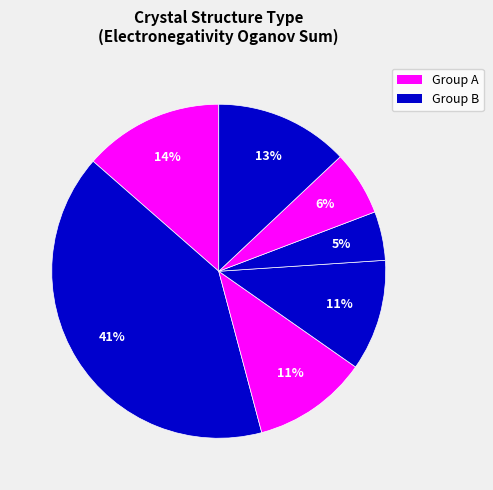

How many slices are in this pie chart?

7